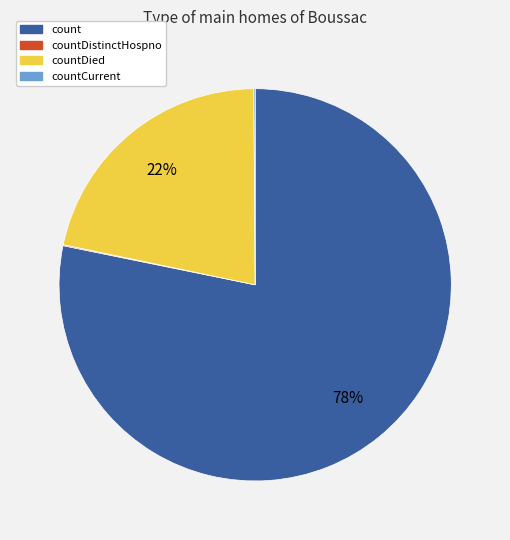

To the nearest percent, what is the combined percentage of count and countDied?

100%